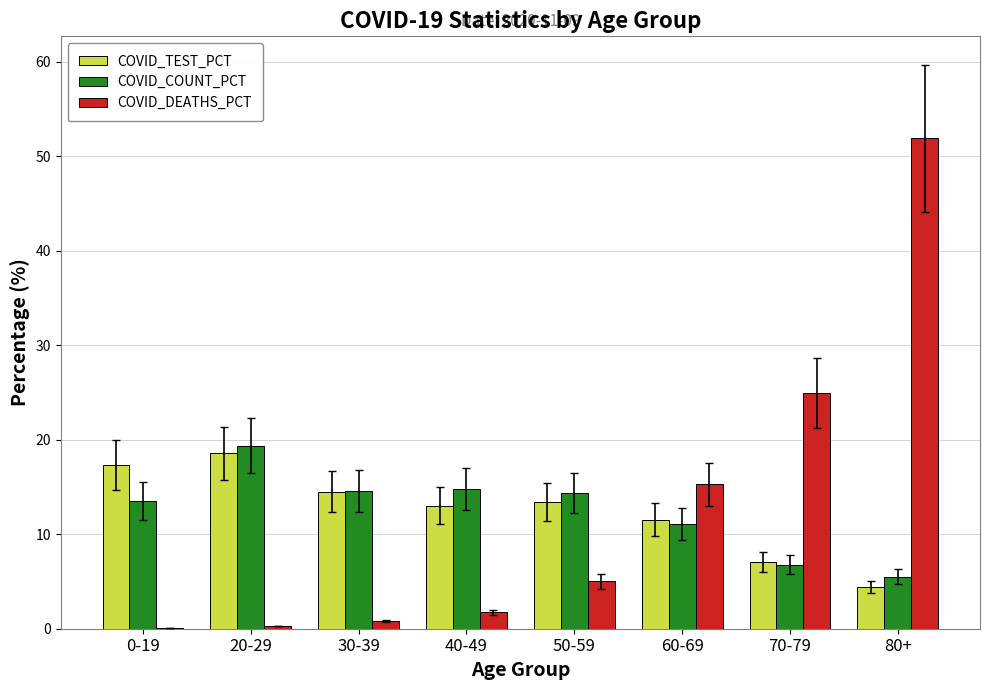

Between 30-39 and 80+, which series saw the biggest shift?

COVID_DEATHS_PCT